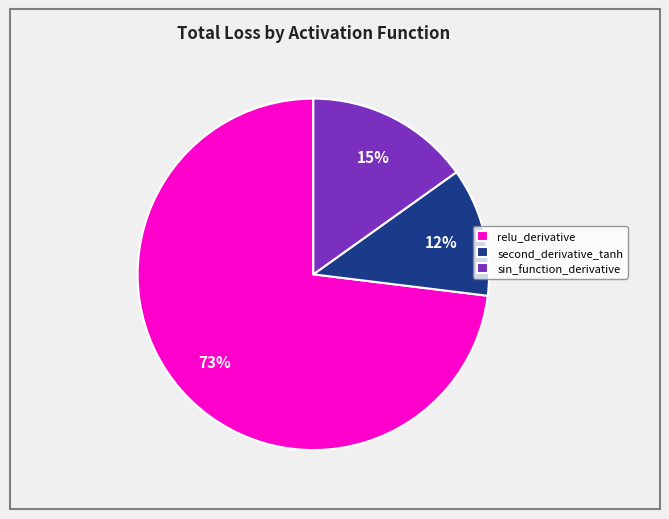

Is there any slice that represents more than half of the pie?

Yes